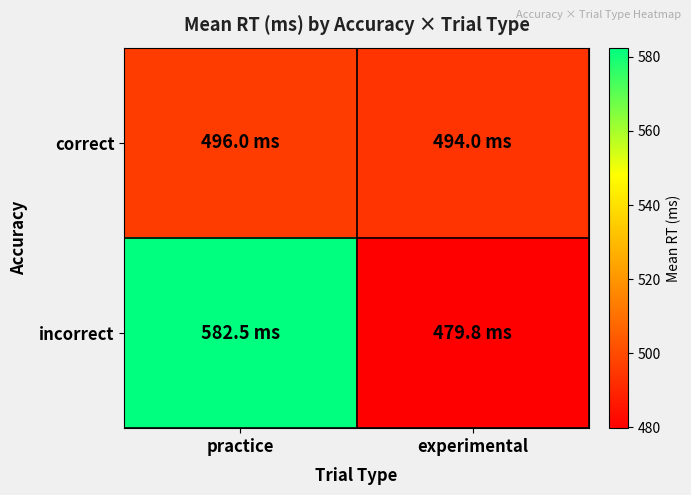

At how many categories does at least one series exceed 496?

1